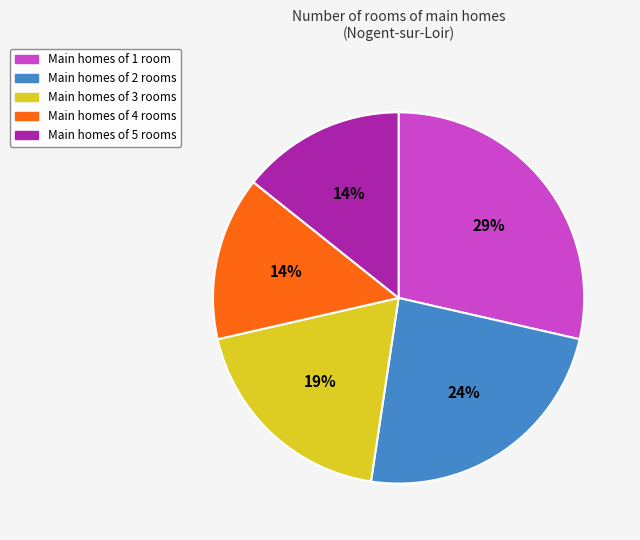

To the nearest percent, what is the combined percentage of Main homes of 3 rooms and Main homes of 5 rooms?

33%